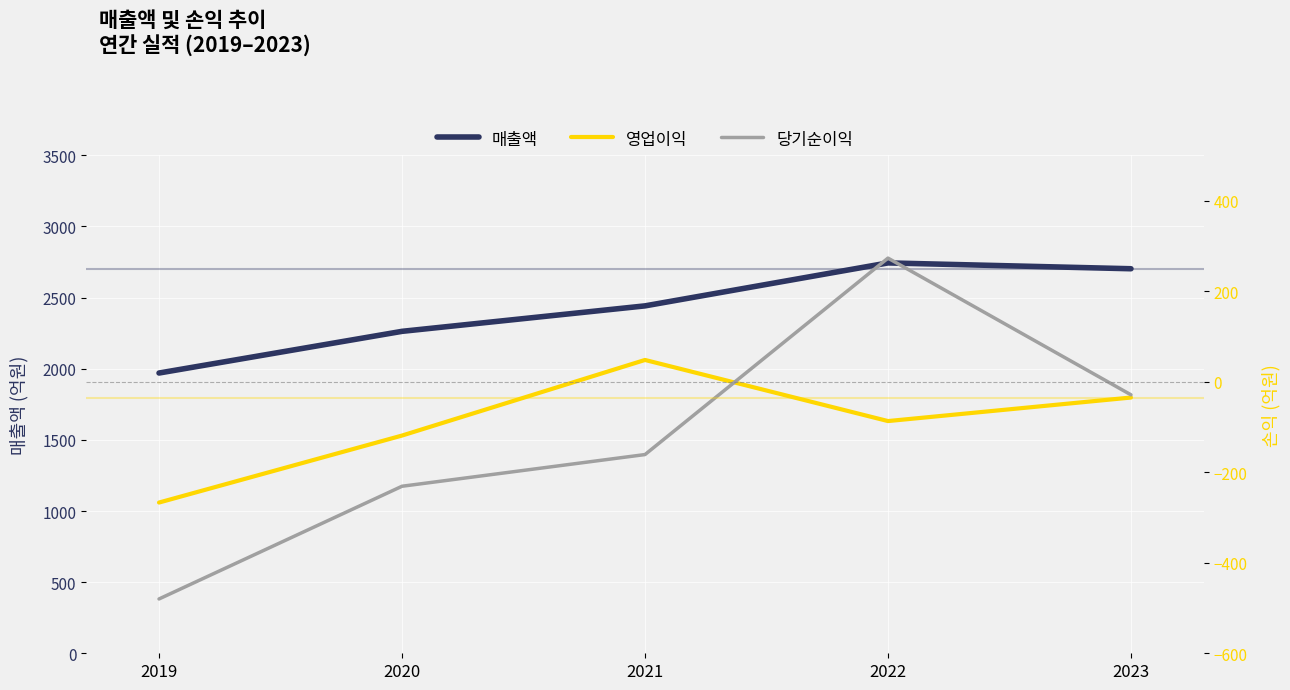

At which category is the sum across all series the highest?

2022